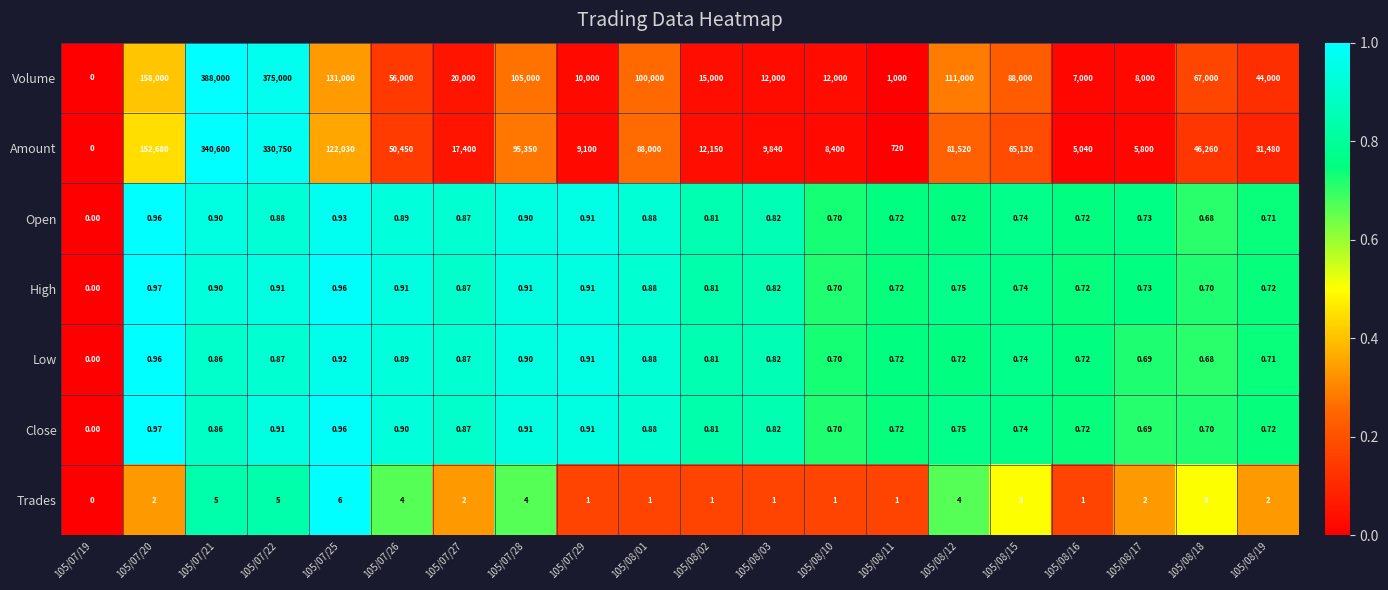

Which series changed the most between 105/07/26 and 105/08/15?

Volume